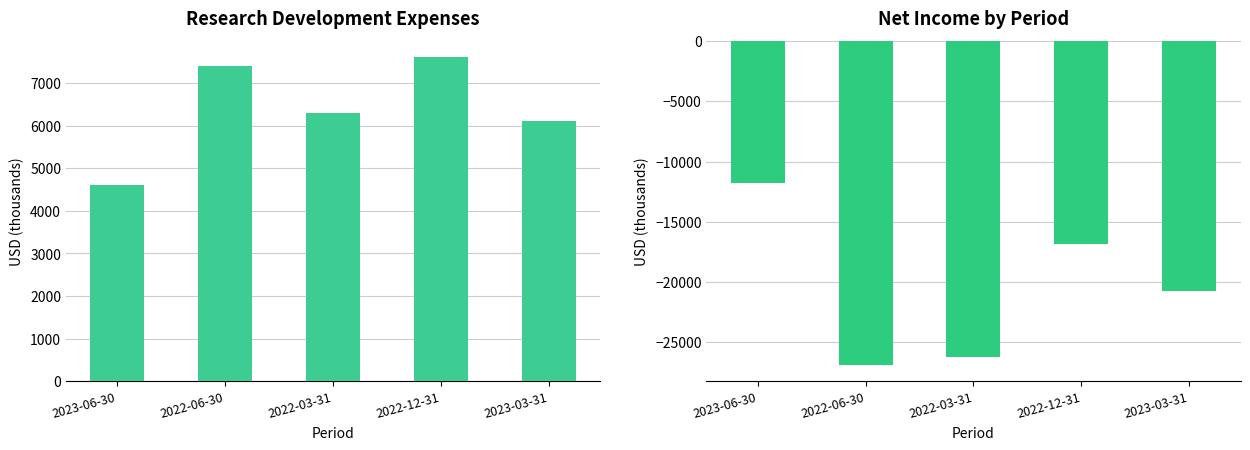

How many distinct data groups are displayed?

2